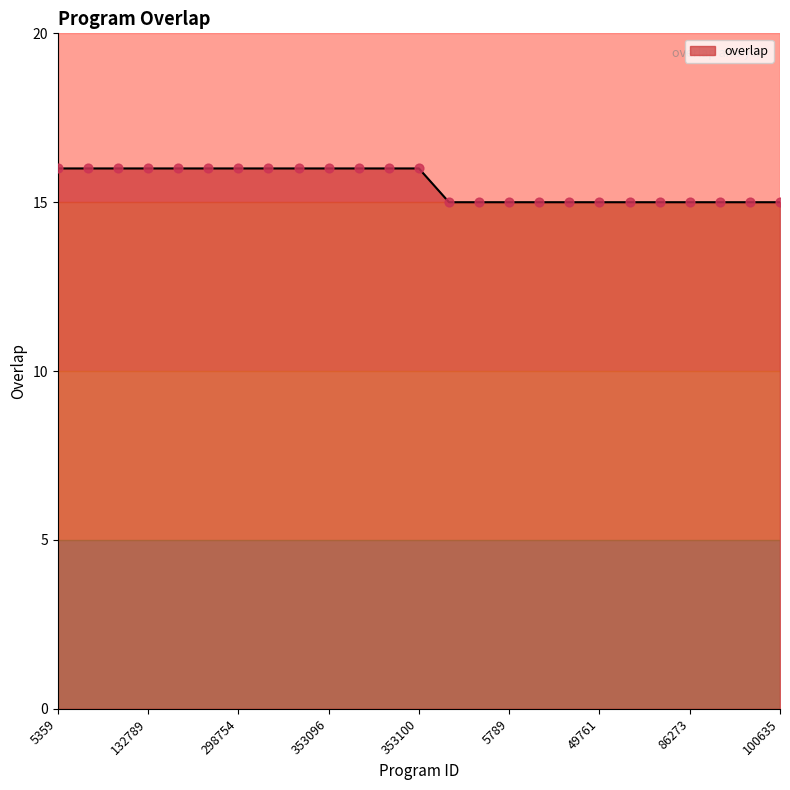

What is the minimum value shown in the chart?

15